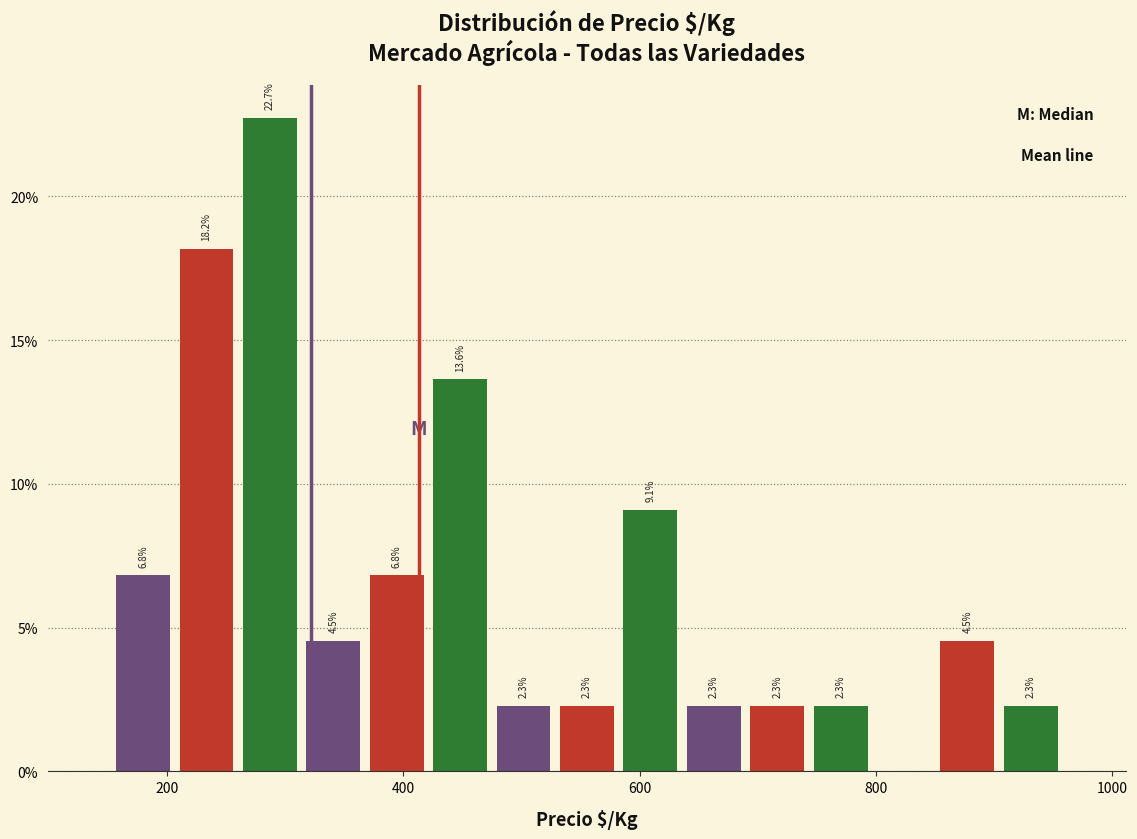

Around what value on the x-axis is the tallest bar? Give the approximate position of its centre, as read against the axis.

280